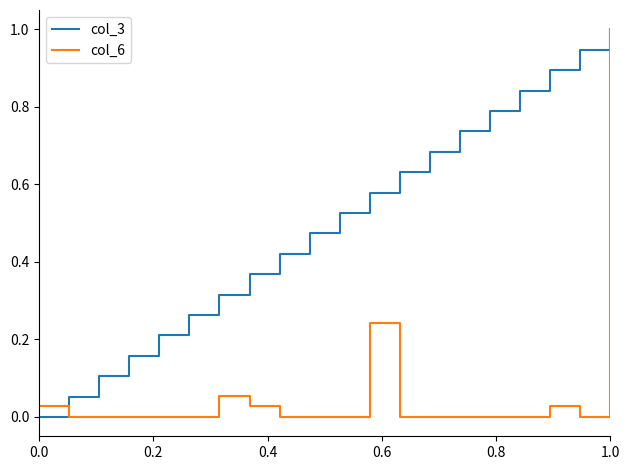

What are all the series names shown in the legend?

col_3, col_6